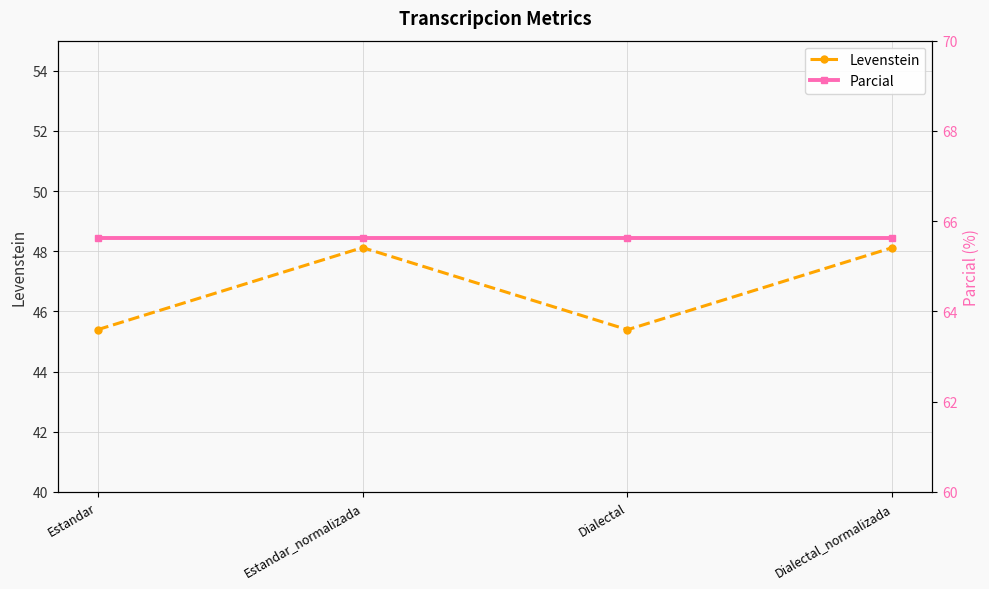

Between Estandar and Dialectal_normalizada, which series saw the biggest shift?

Levenstein